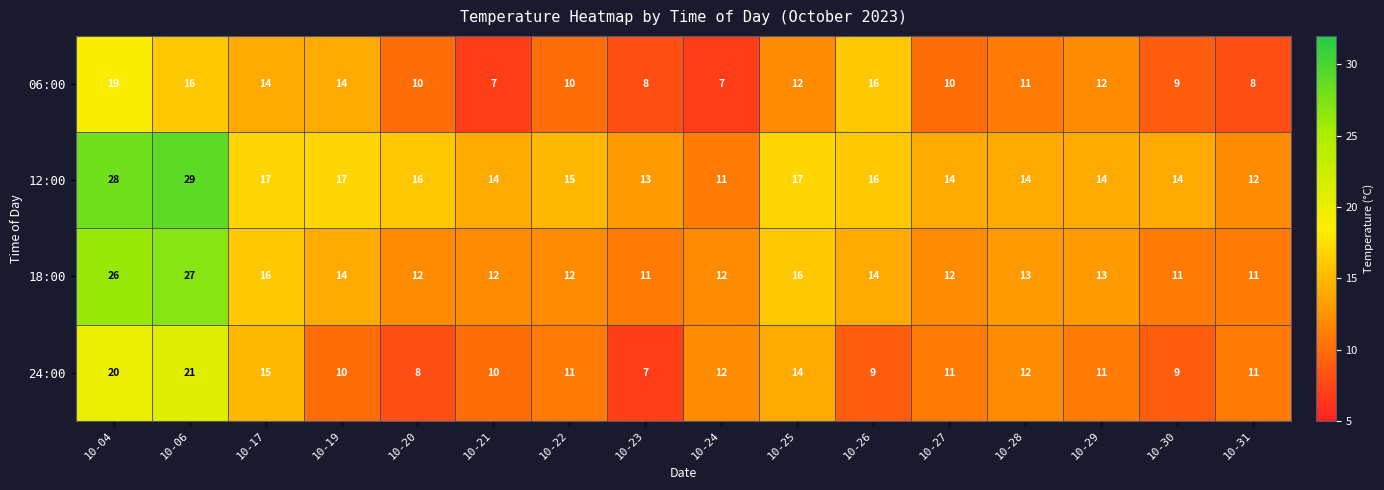

What is the difference between the second highest and minimum values in the 24:00 series?

13